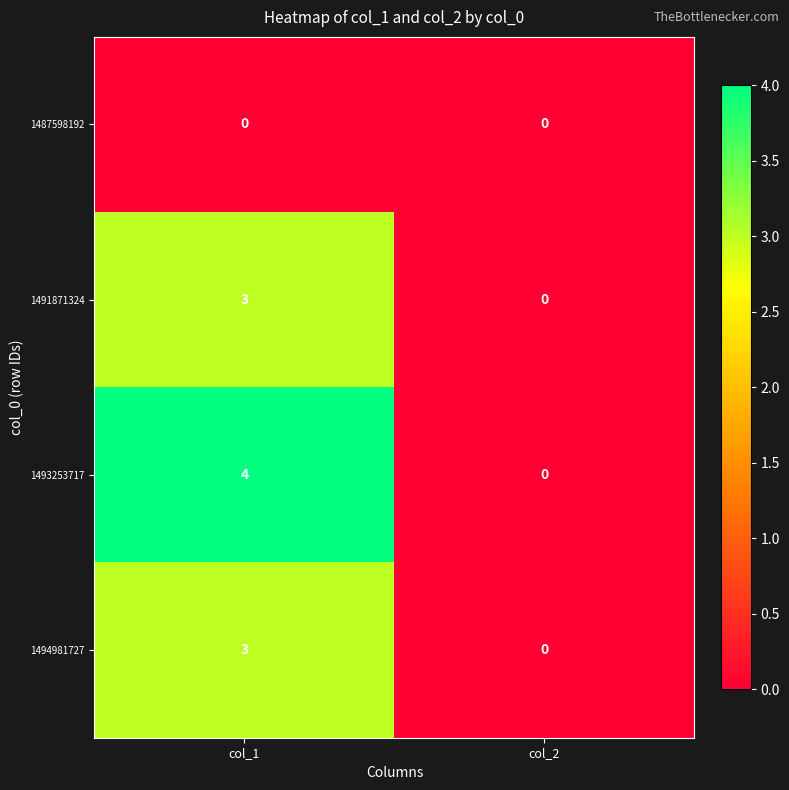

Which series has the widest spread of values?

1493253717